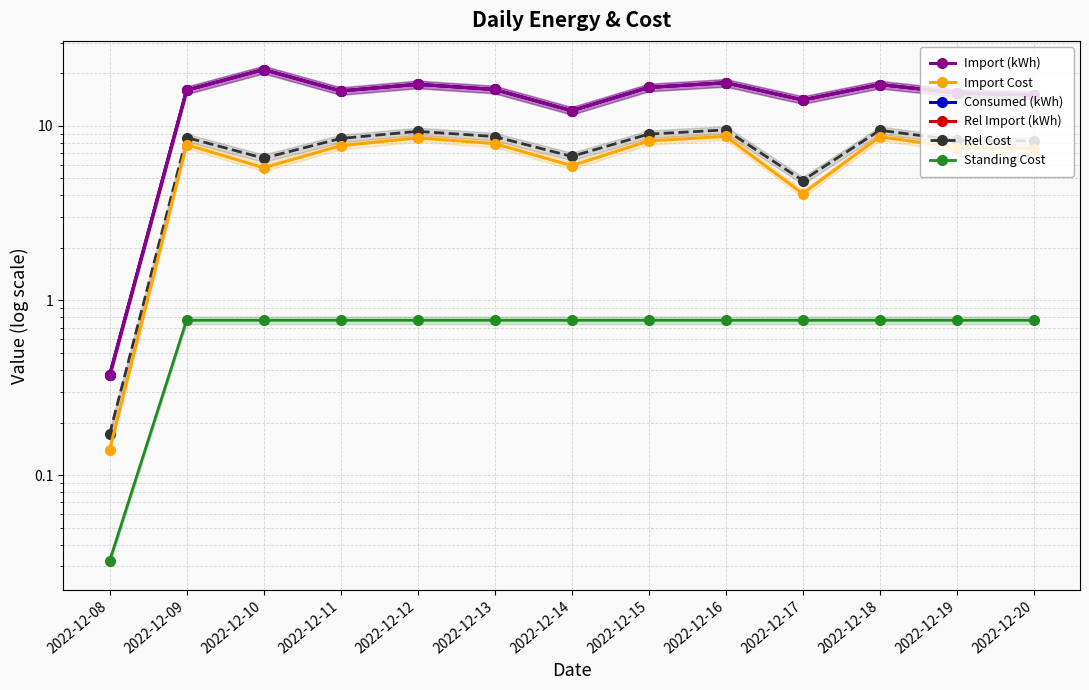

How many values in the Consumed (kWh) series are below 16?

6